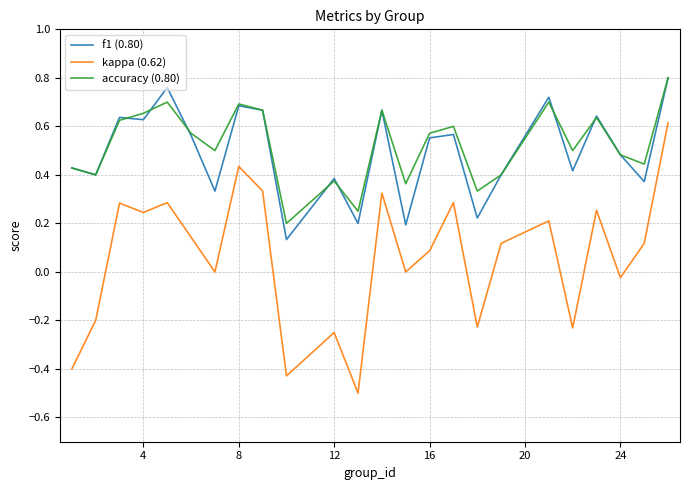

True or false: accuracy (0.80) and kappa (0.62) cross at least once.

False